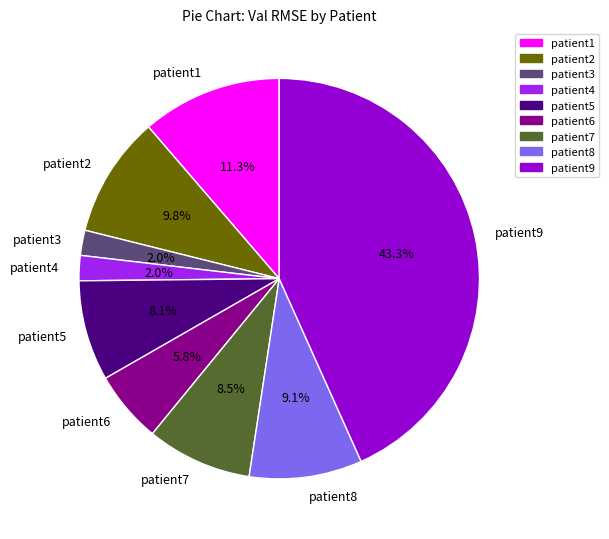

Which has a higher value, patient7 or patient1?

patient1